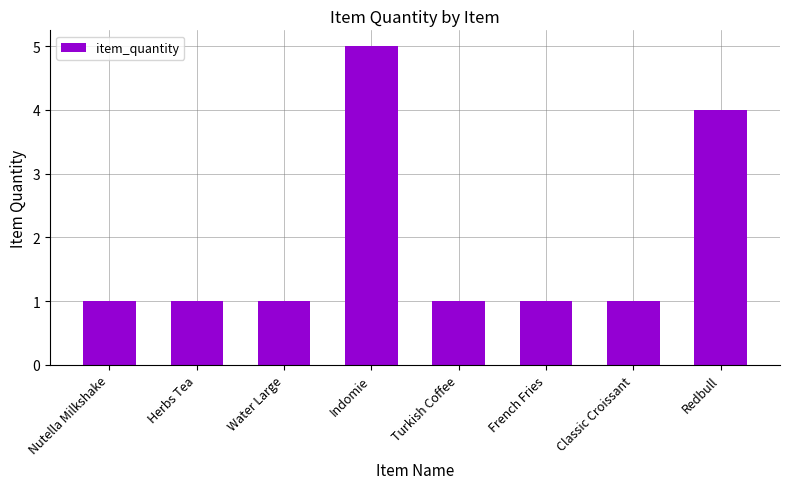

Which label corresponds to the largest value in the chart?

Indomie